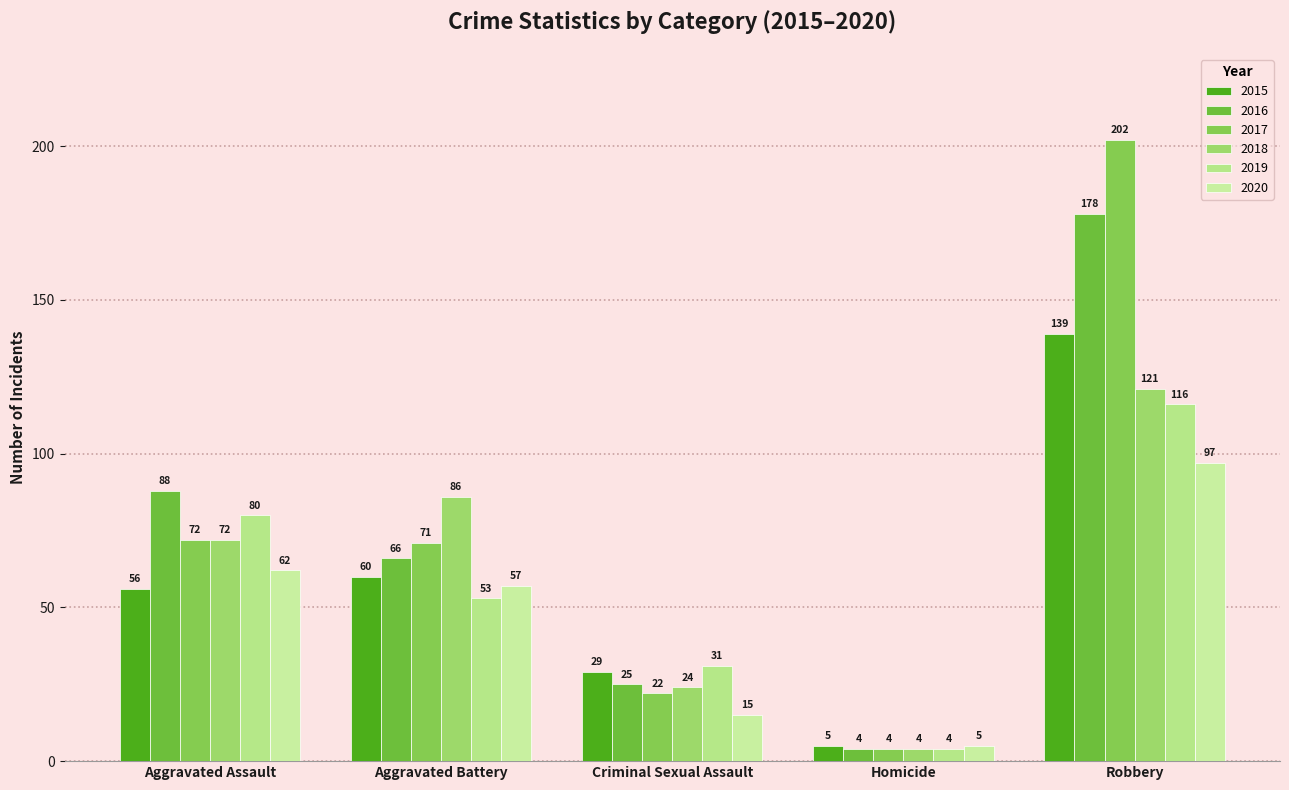

What is the minimum value for 2017?

4